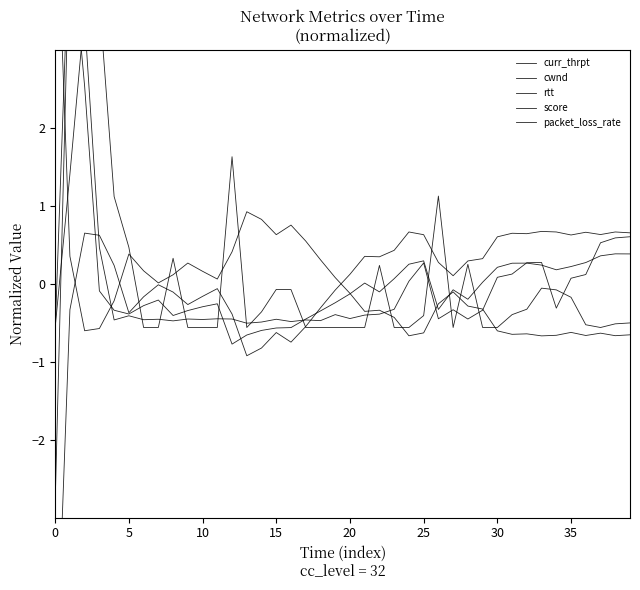

True or false: rtt and cwnd intersect in this chart.

True